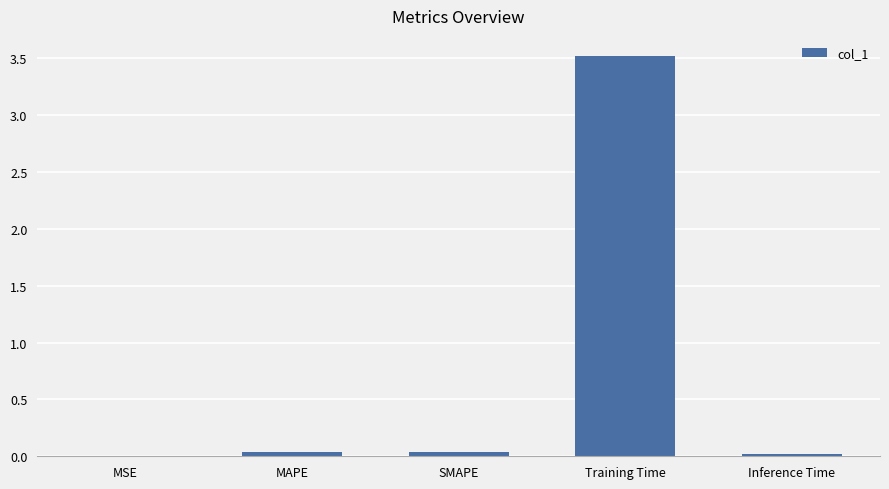

What is the sum of all values?

3.6